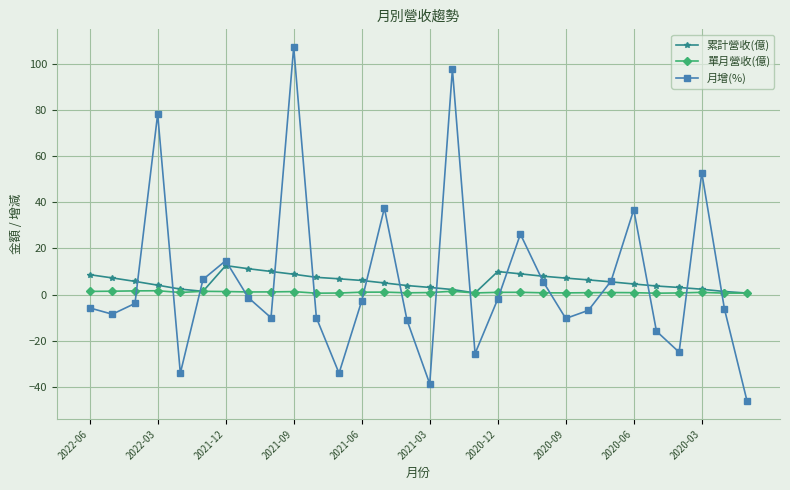

How many interior local peaks does the 月增(%) series have?

8